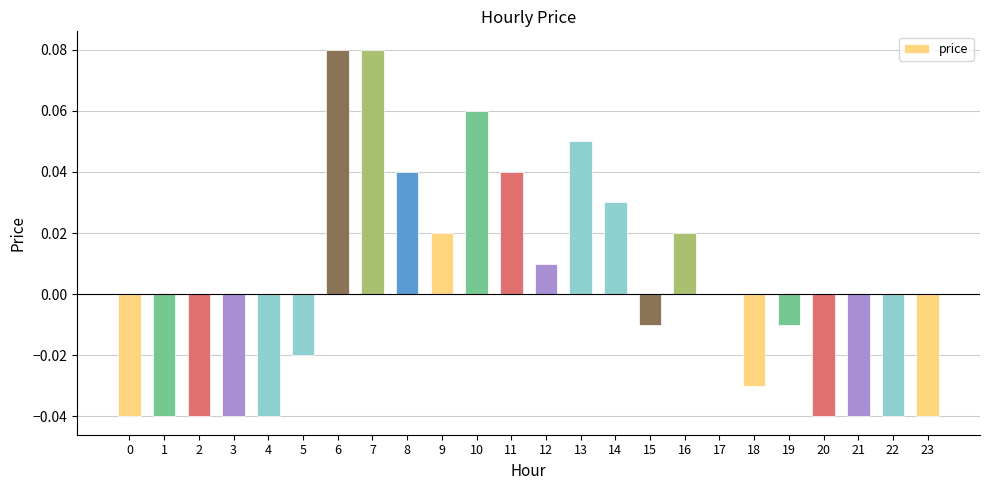

The chart shows a value of 0.1 at 14. True or false?

False